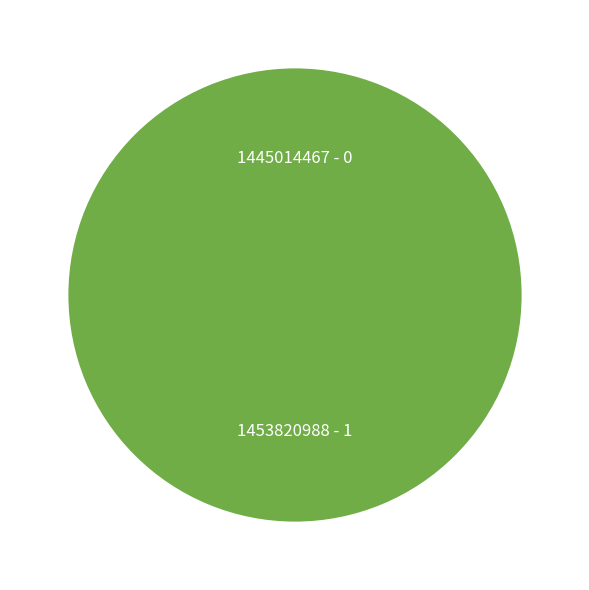

What is the change in value from 1445014467 to 1453820988?

+1